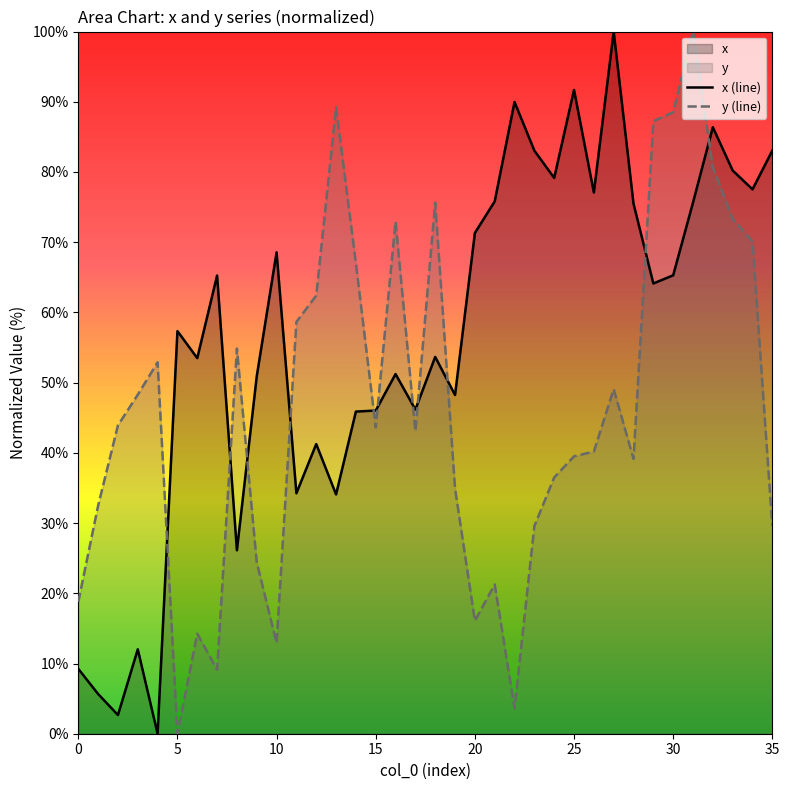

How many values in y (line) are above zero?

35